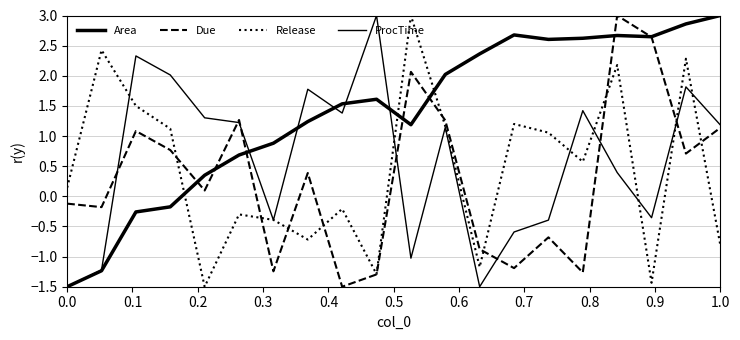

How many lines are shown in the chart?

4